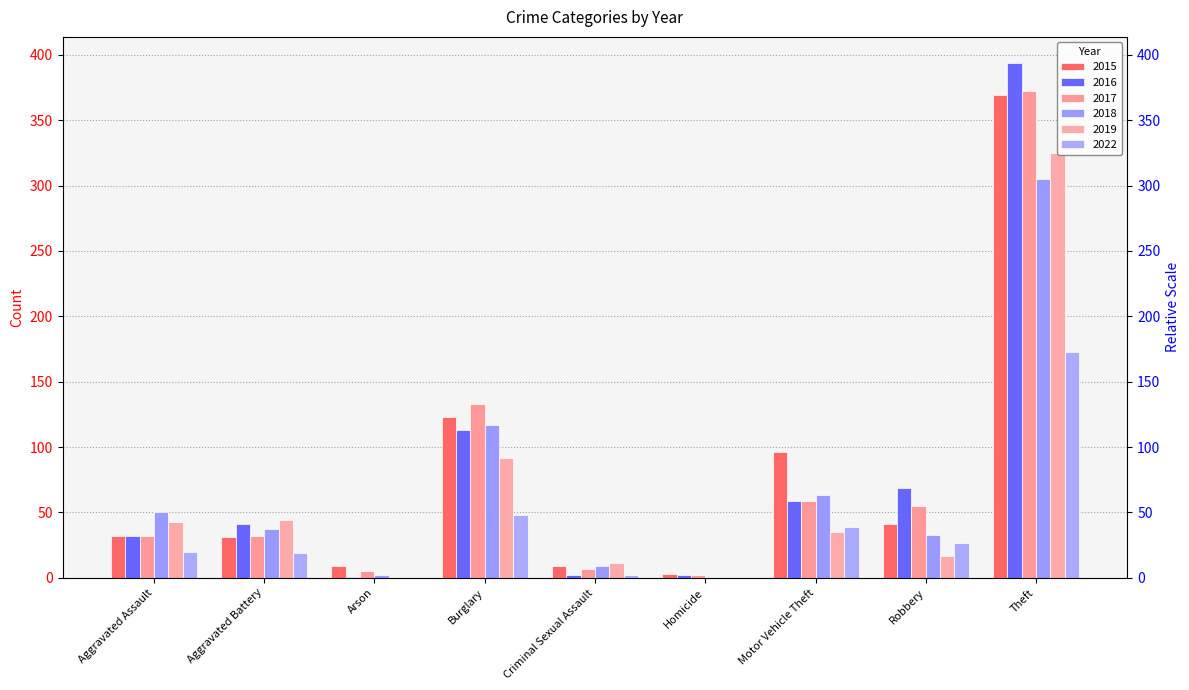

Which category has the highest value across all series?

Theft